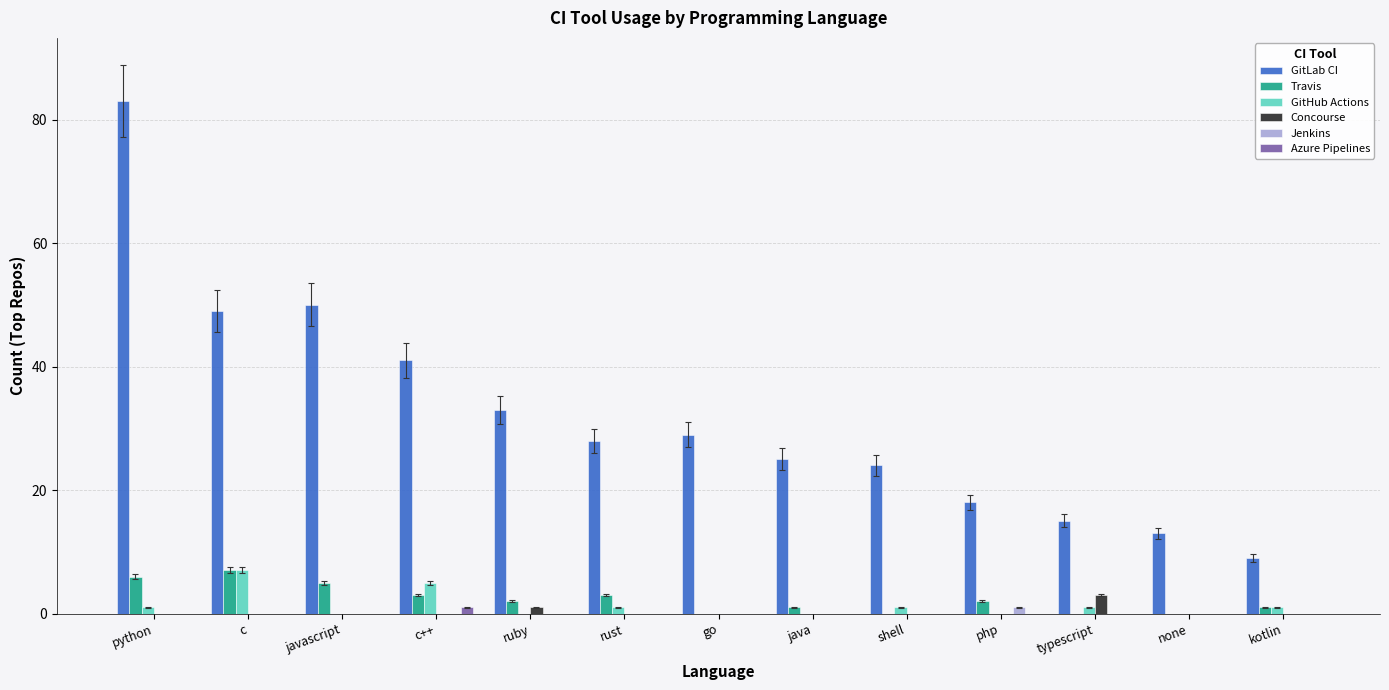

How many groups of bars are there?

13